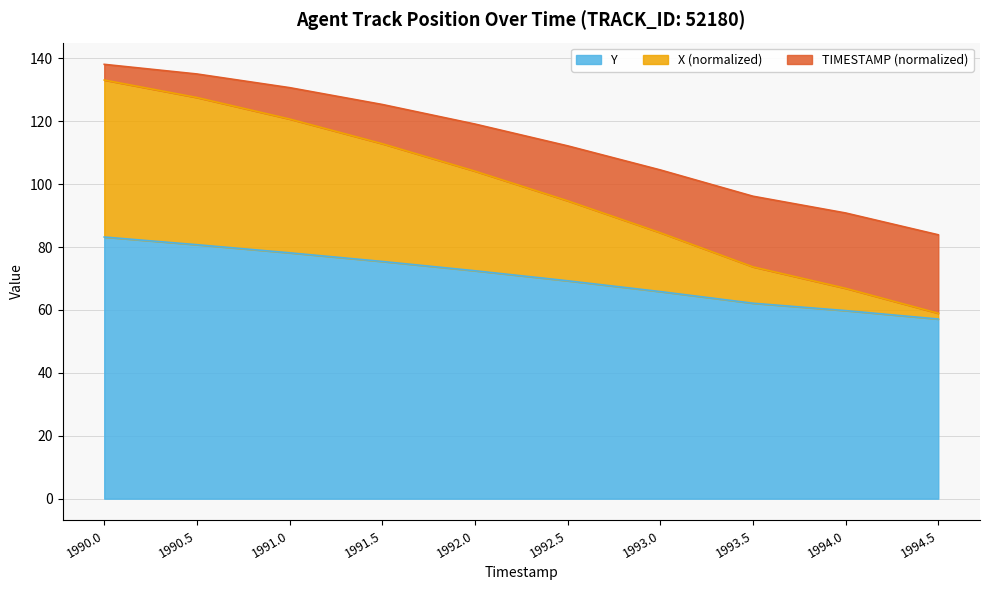

What are all the series names shown in the legend?

Y, X (normalized), TIMESTAMP (normalized)